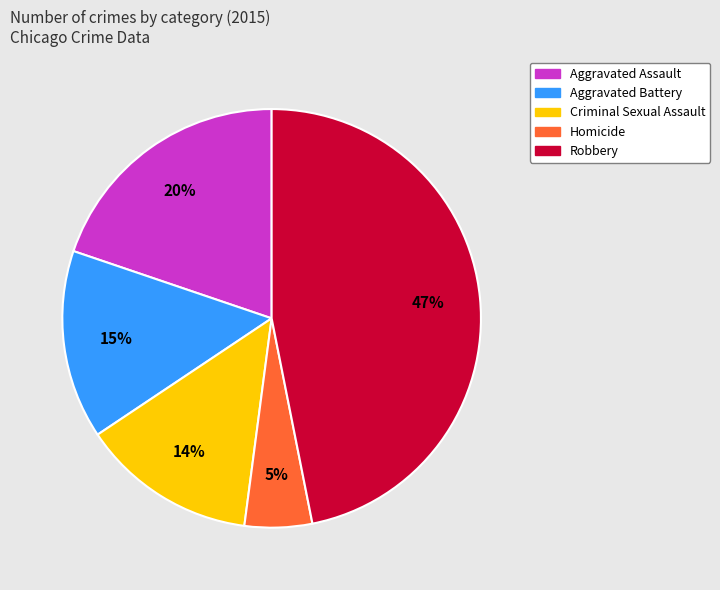

What is the smallest slice in the pie chart?

Homicide